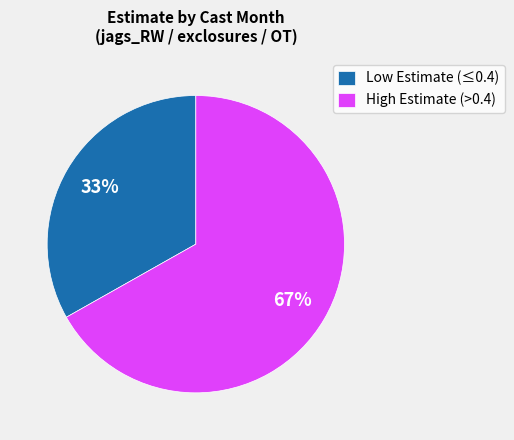

What is the largest slice in the pie chart?

High Estimate (>0.4)